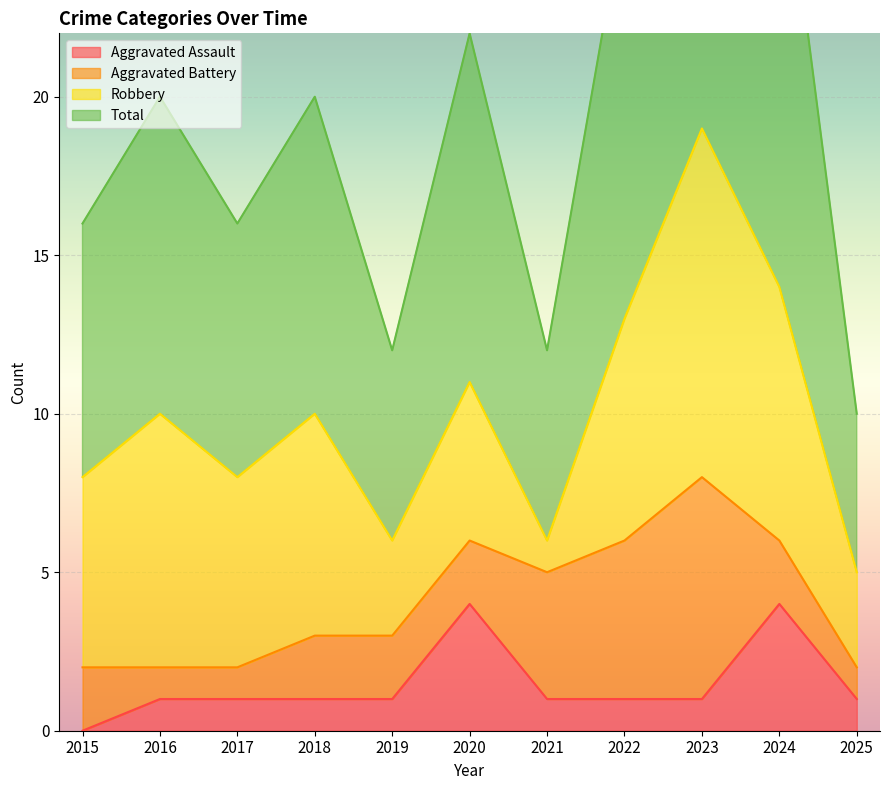

Which category has the lowest value in the Aggravated Assault series?

2015